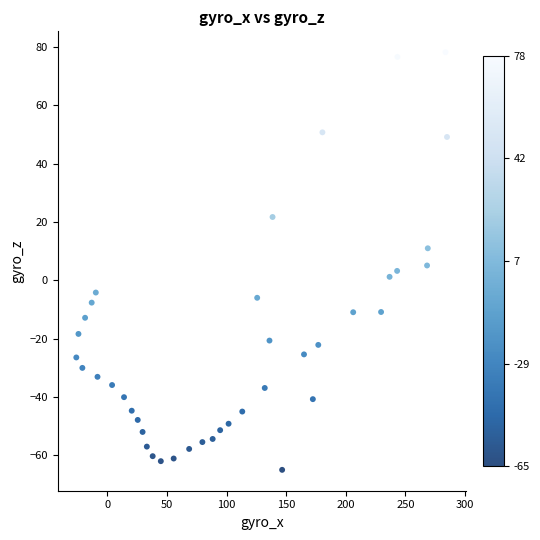

What is the range of X values (max minus min)?

311.0